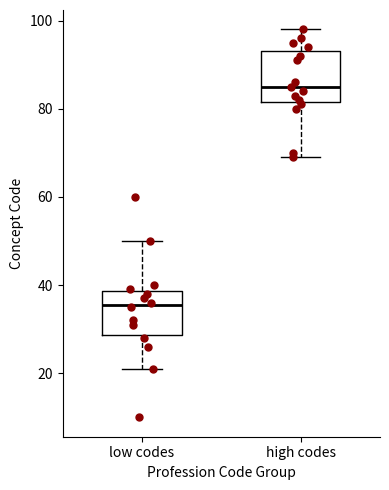

Reading left to right, transcribe this box plot: for each box, give where its median line is, the range the box spans, and where its two whiskers end, as read against the y-axis. The values are not printed on the chart, so give them approximately, as read against the axis.

low codes: median 36, box 28 to 38, whiskers 22 to 50
high codes: median 86, box 82 to 94, whiskers 70 to 98